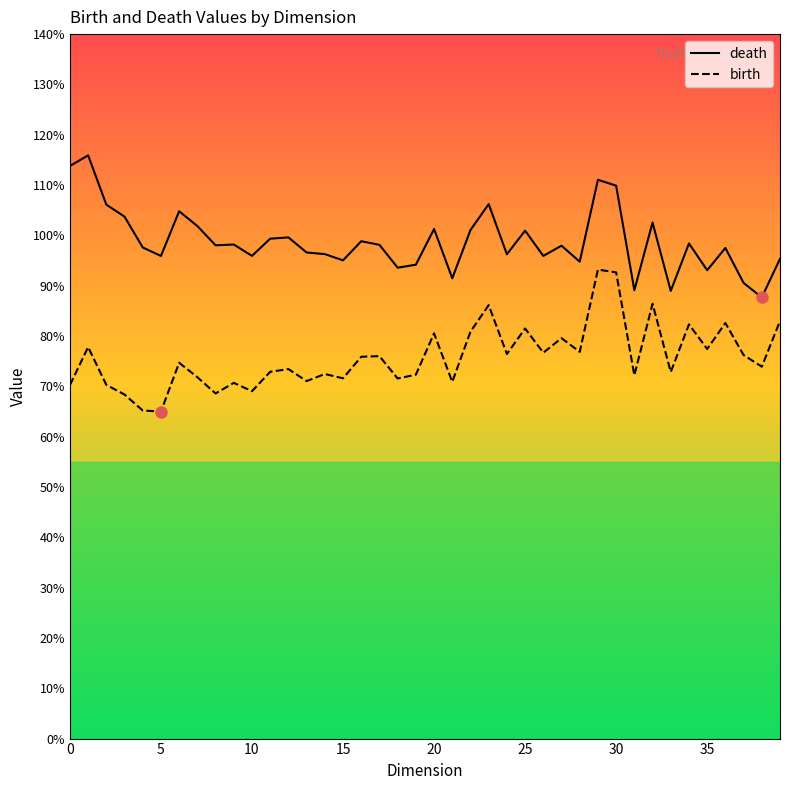

Does the chart display data point markers on the line(s)?

No